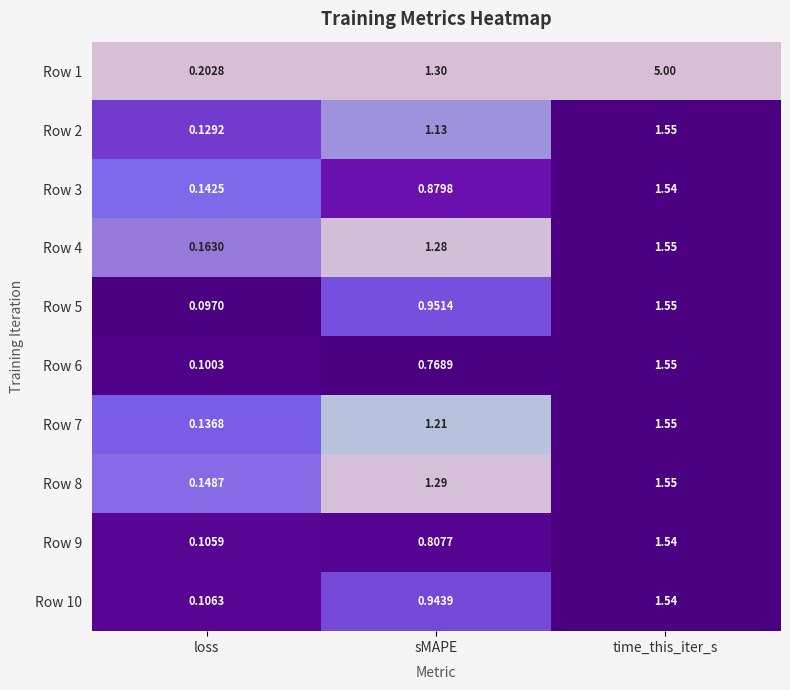

At how many categories does at least one series exceed 0?

3